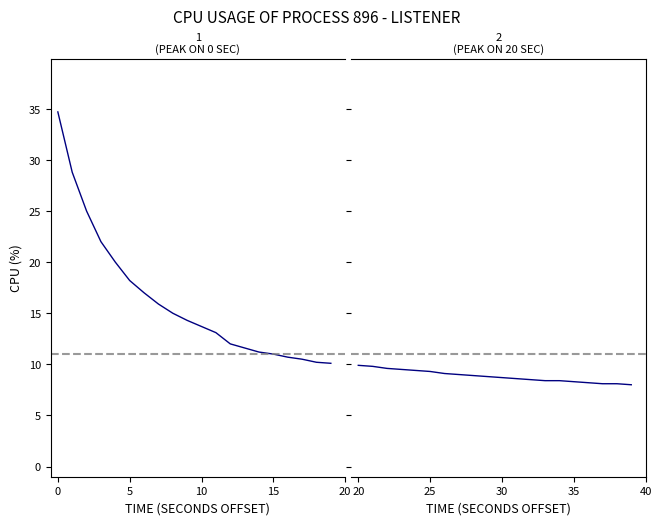

What is the difference between the maximum and minimum values in the listener (second half) series?

1.9